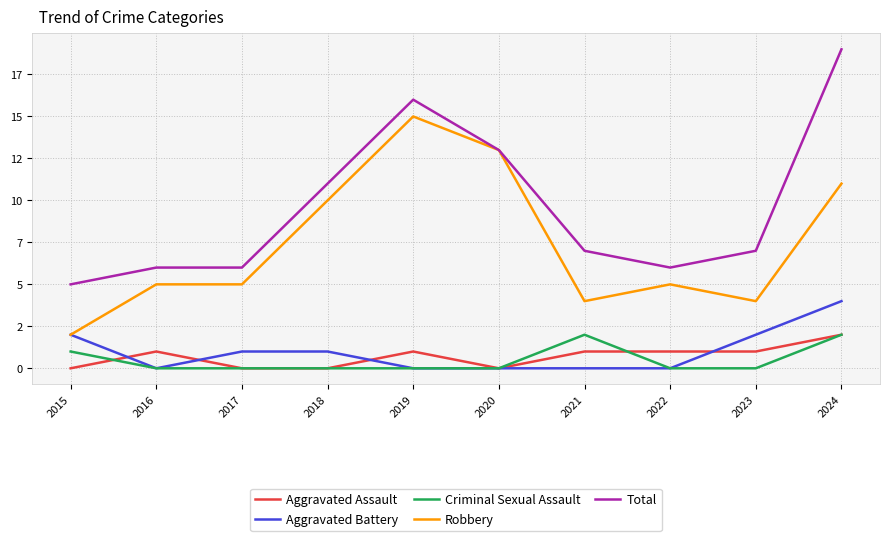

What is the maximum value shown in the chart?

19